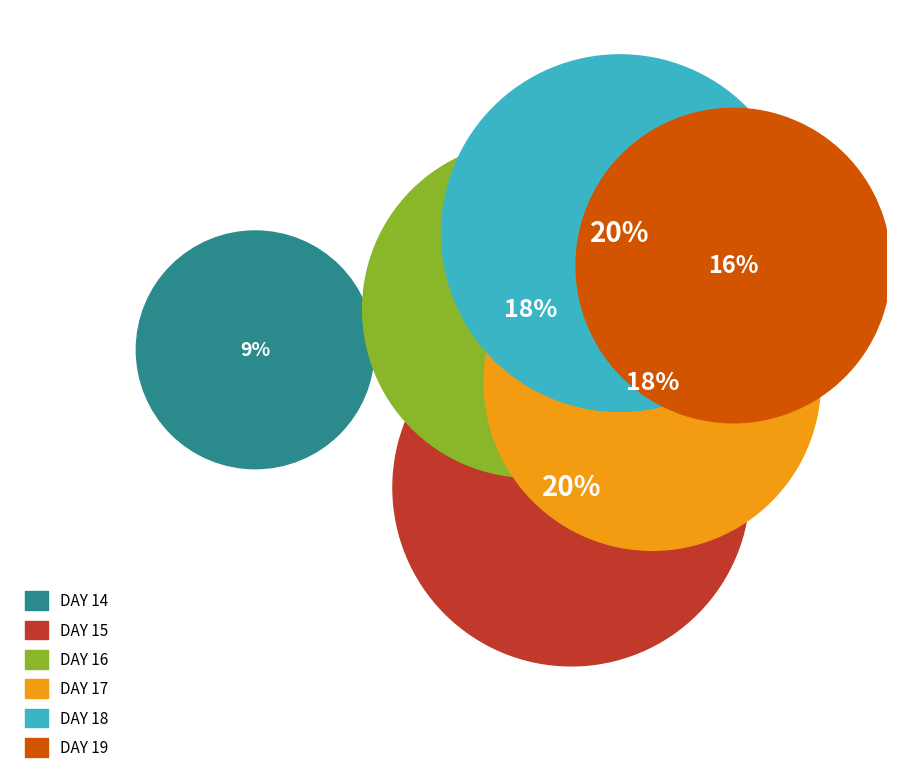

Is it true that day 18 is 20% of the pie?

True